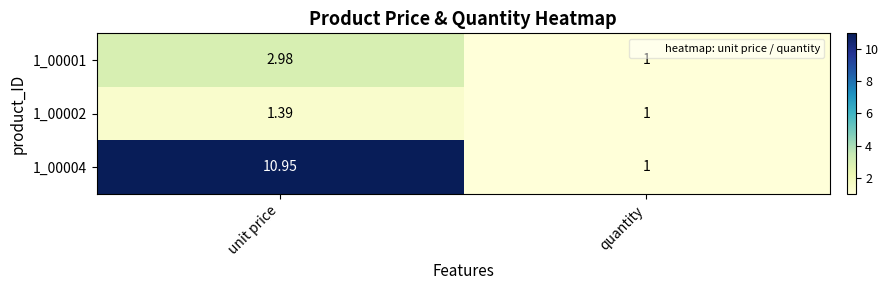

At which label is 1_00002 closest to 1?

quantity